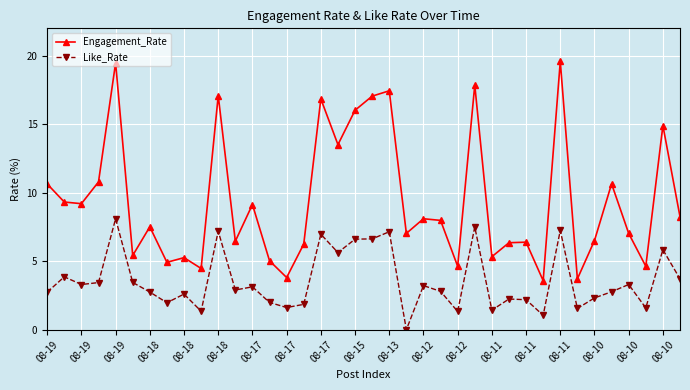

True or false: Engagement_Rate and Like_Rate cross at least once.

False